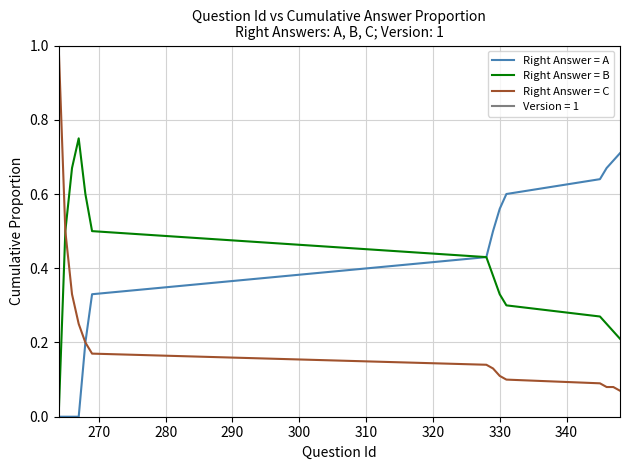

What is the greatest value displayed?

1.0